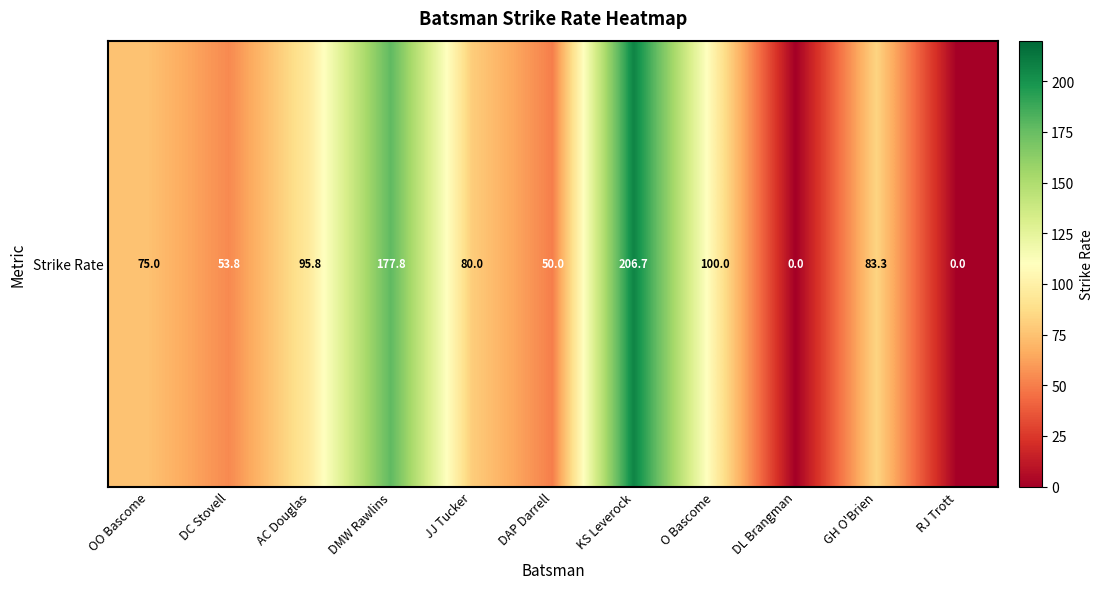

Reading right to left, what are all the values shown in this chart?

RJ Trott=0.0	GH O'Brien=83.3	DL Brangman=0.0	O Bascome=100.0	KS Leverock=206.7	DAP Darrell=50.0	JJ Tucker=80.0	DMW Rawlins=177.8	AC Douglas=95.8	DC Stovell=53.8	OO Bascome=75.0